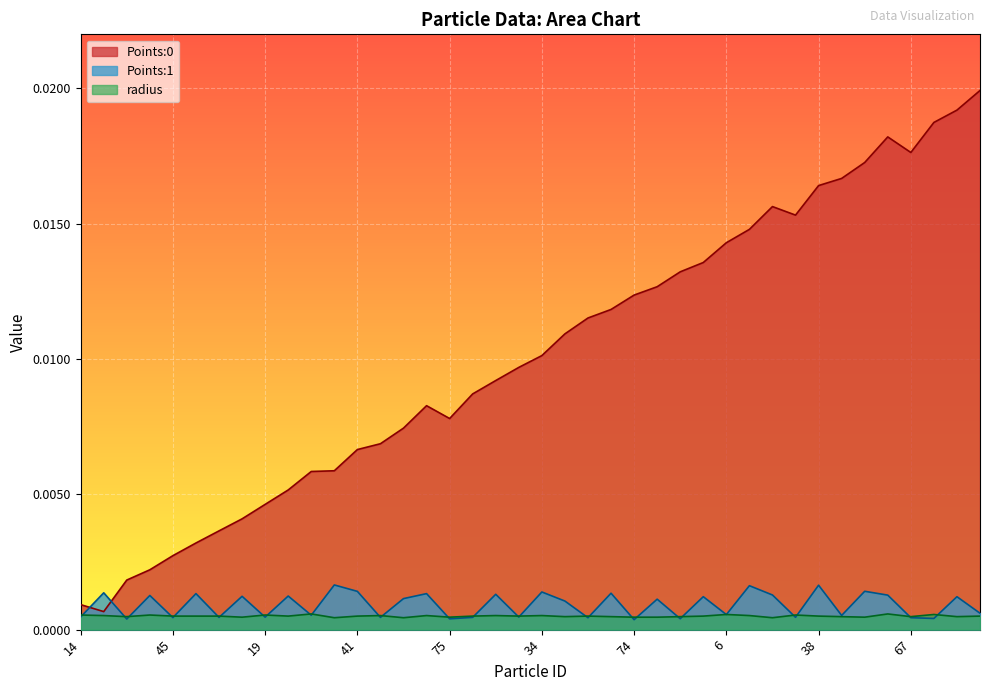

The value of Points:0 at 46 is 0.0. True or false?

True